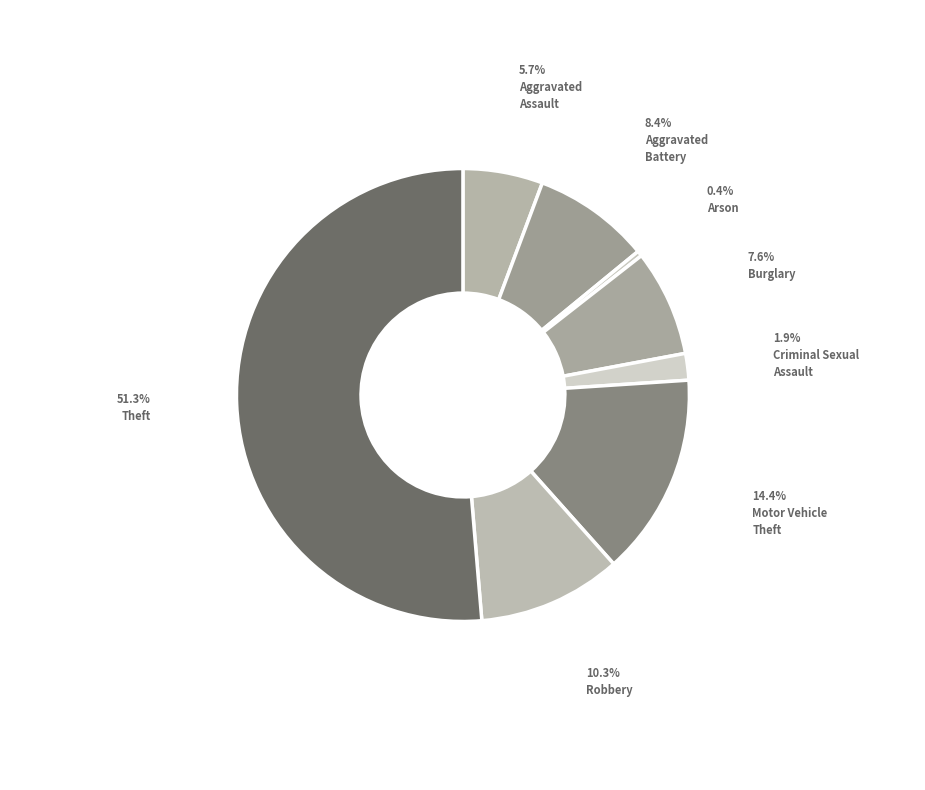

How many slices are in this pie chart?

8